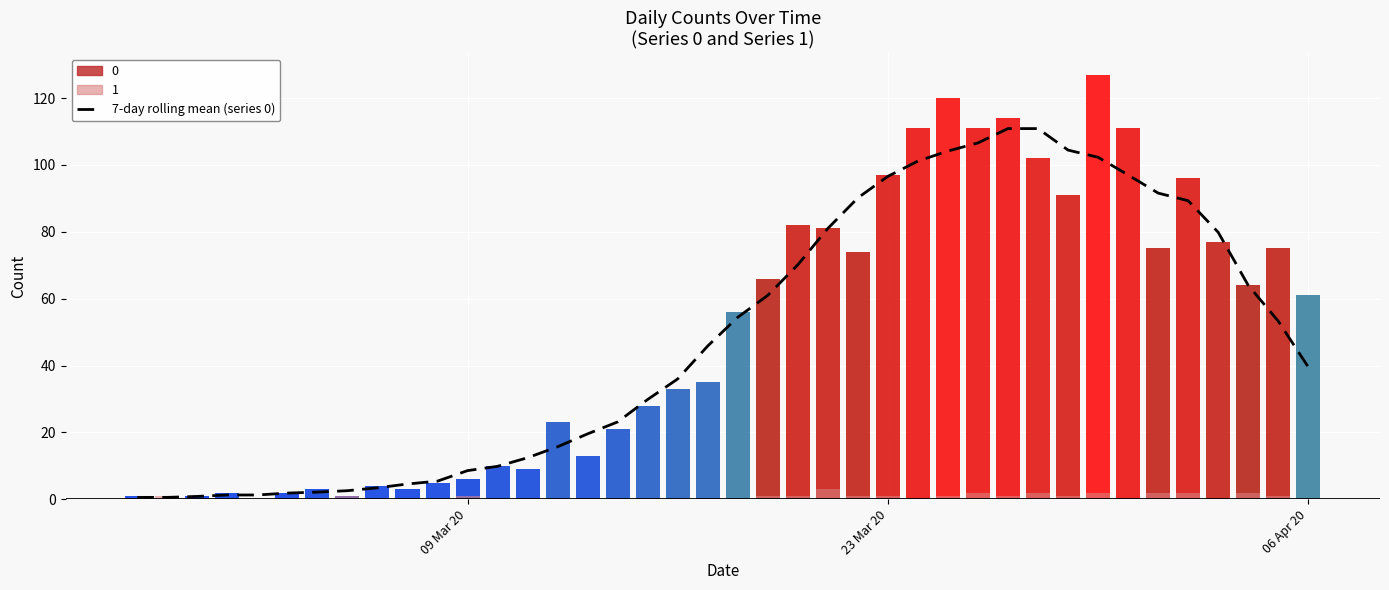

True or false: the data shows 43.9 at 26.

False